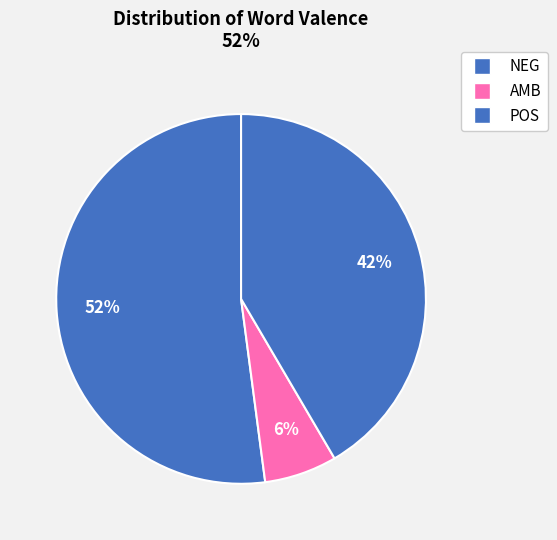

What is the largest slice in the pie chart?

NEG